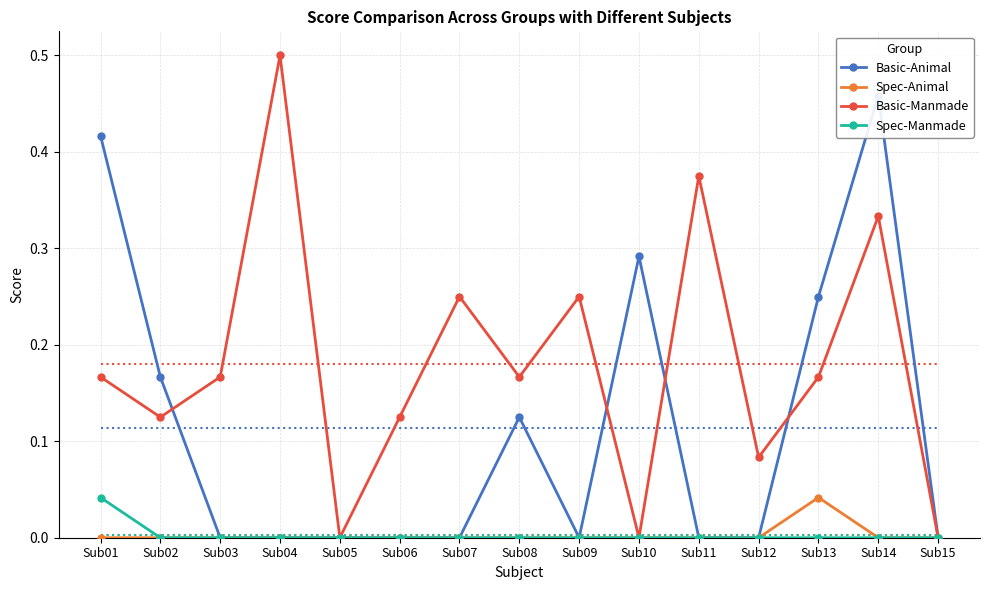

At Sub05, list the series in order from largest to smallest.

Basic-Animal, Spec-Animal, Basic-Manmade, Spec-Manmade